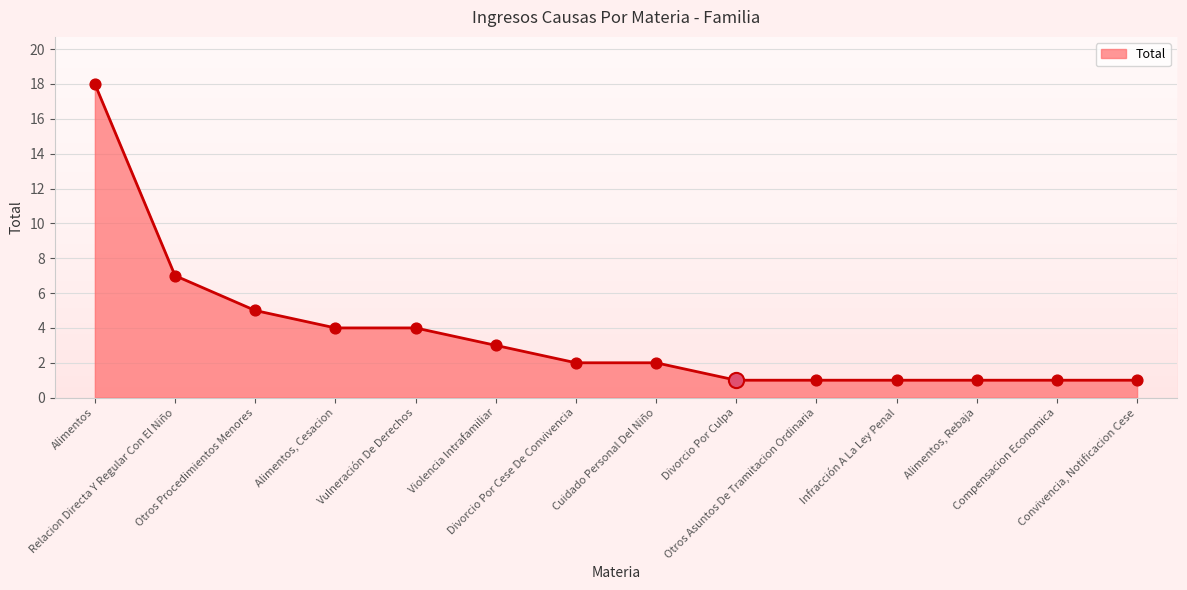

Approximately how many times larger is the value at Vulneración De Derechos compared to Alimentos, Rebaja?

4.0